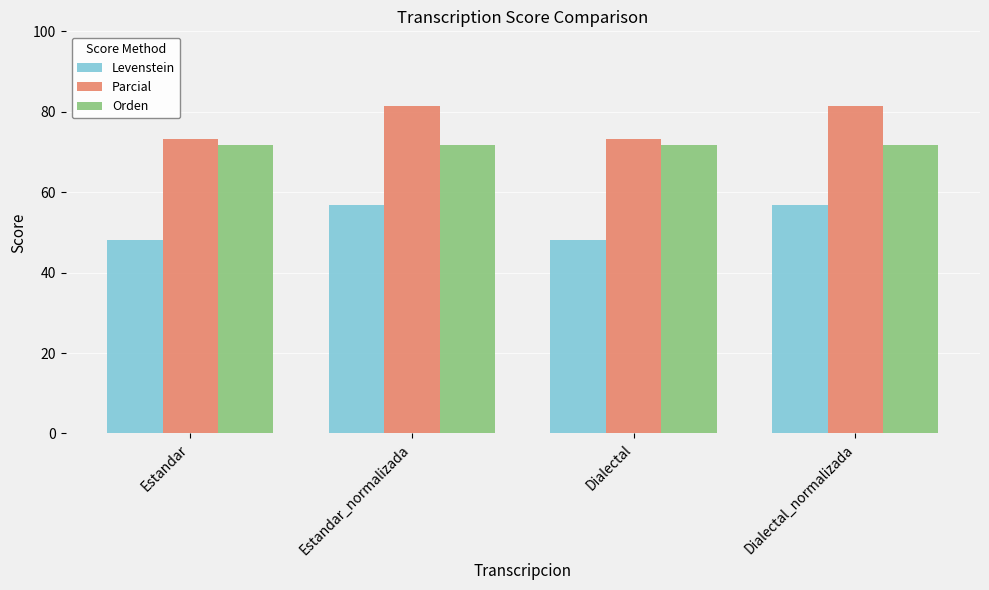

Rank the series by their maximum value, from lowest to highest.

Levenstein, Orden, Parcial